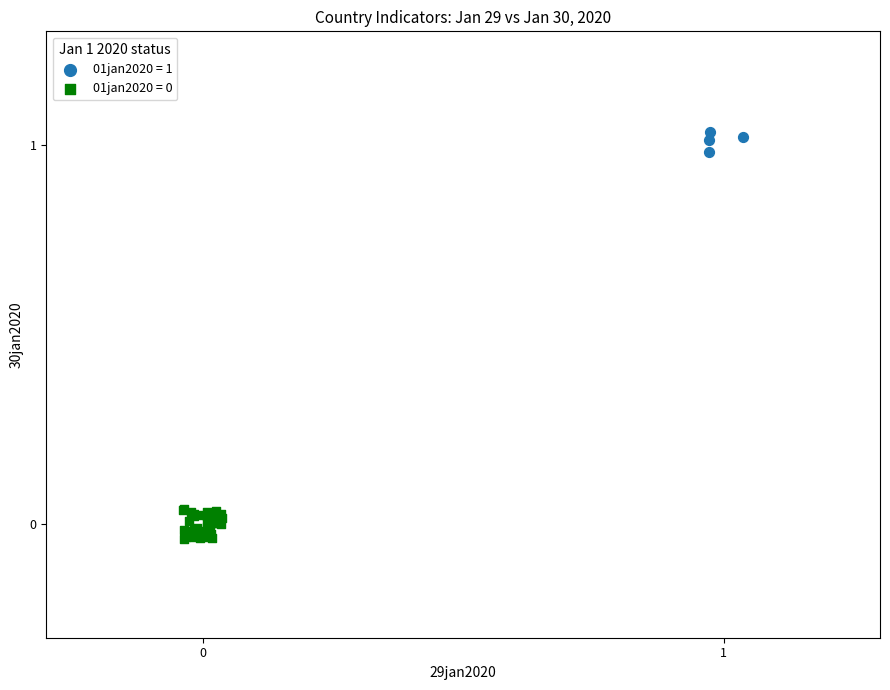

Which series reaches the maximum Y coordinate?

01jan2020 = 1